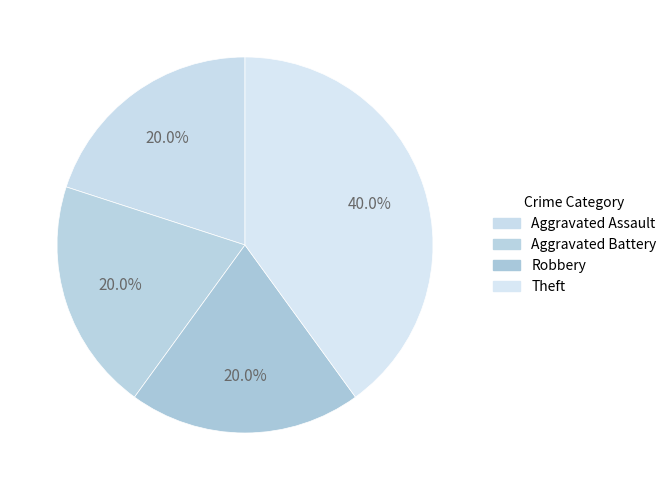

How many slices are in this pie chart?

4